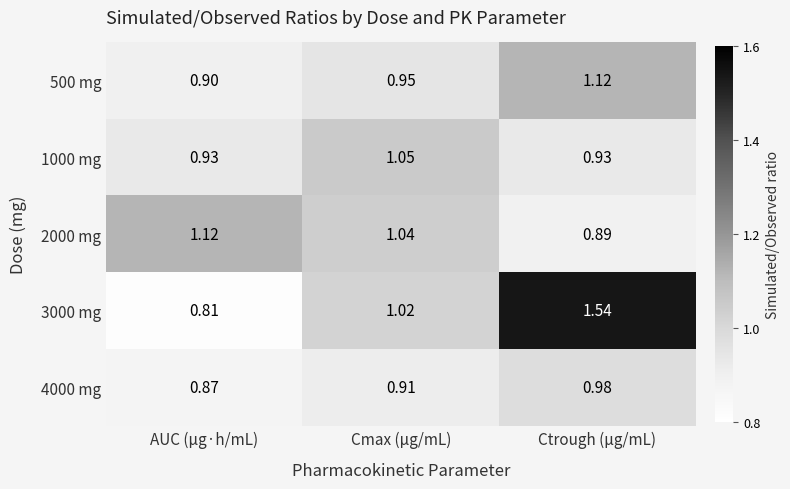

List the labels in order of 3000 mg value, smallest first.

AUC (μg·h/mL), Cmax (μg/mL), Ctrough (μg/mL)